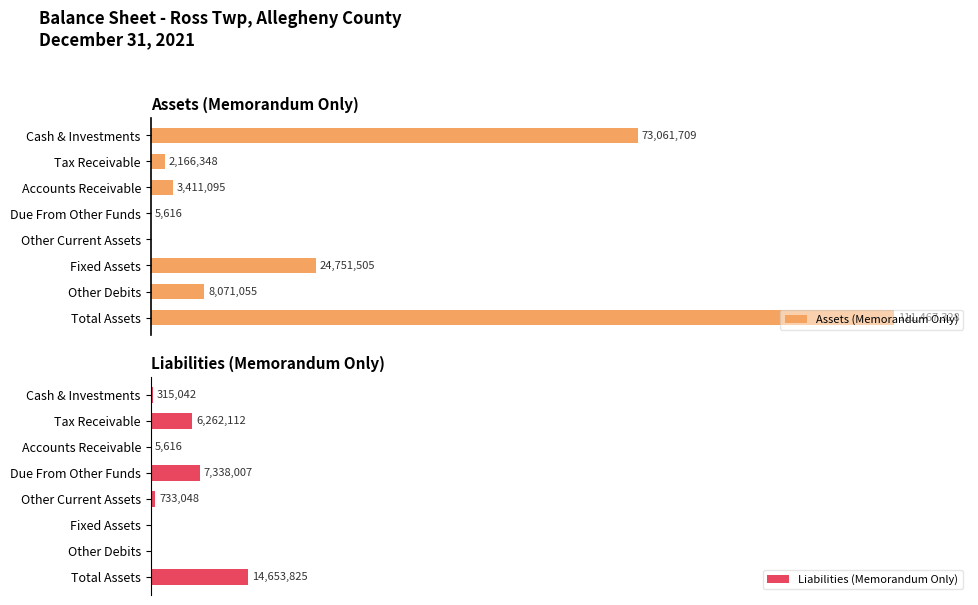

Reading right to left, what are all the values shown in this chart?

Assets (Memorandum Only): 111467328	8071055	24751505	0	5616	3411095	2166348	73061709
Liabilities (Memorandum Only): 14653825	0	0	733048	7338007	5616	6262112	315042